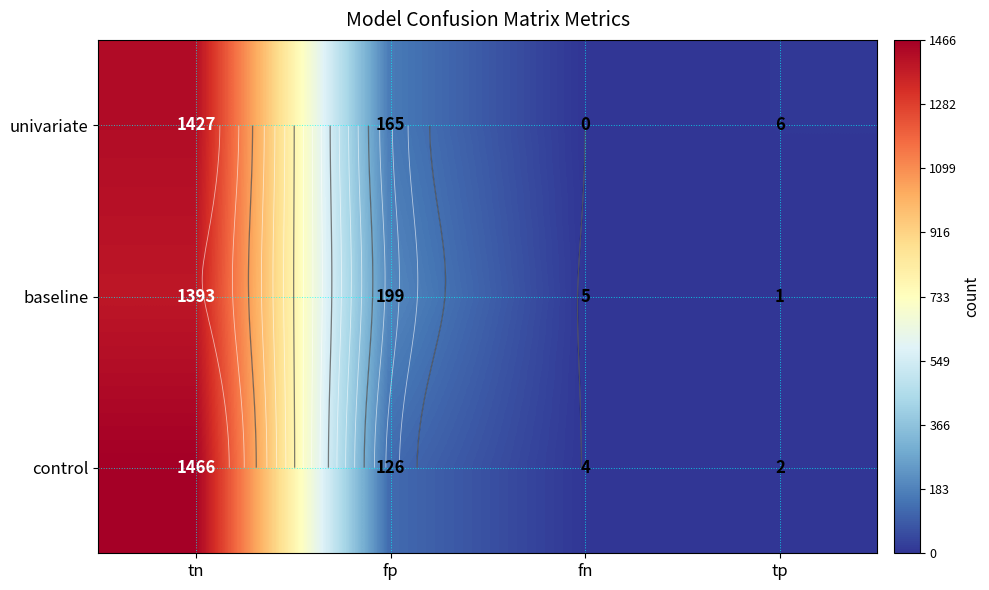

What is the maximum value for baseline?

1393